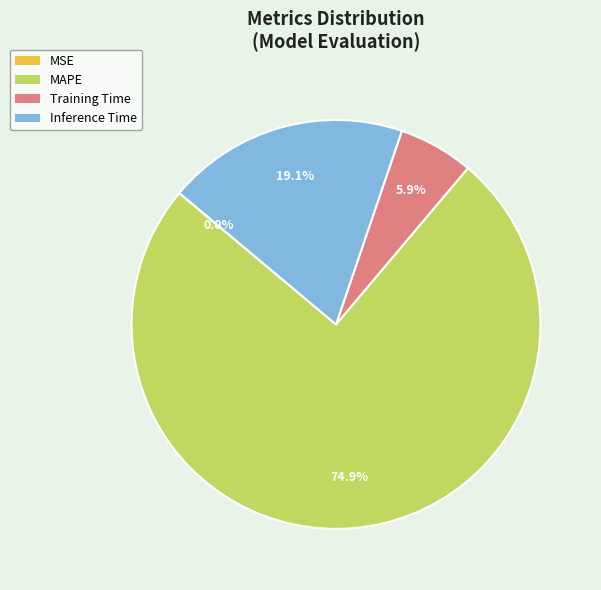

Which slice represents more than half of the pie?

MAPE